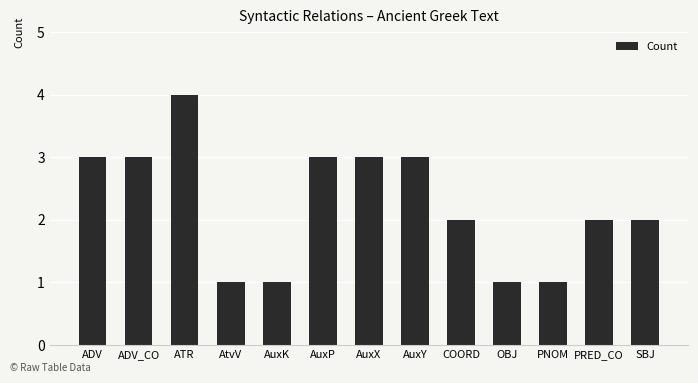

What is the maximum value shown in the chart?

4